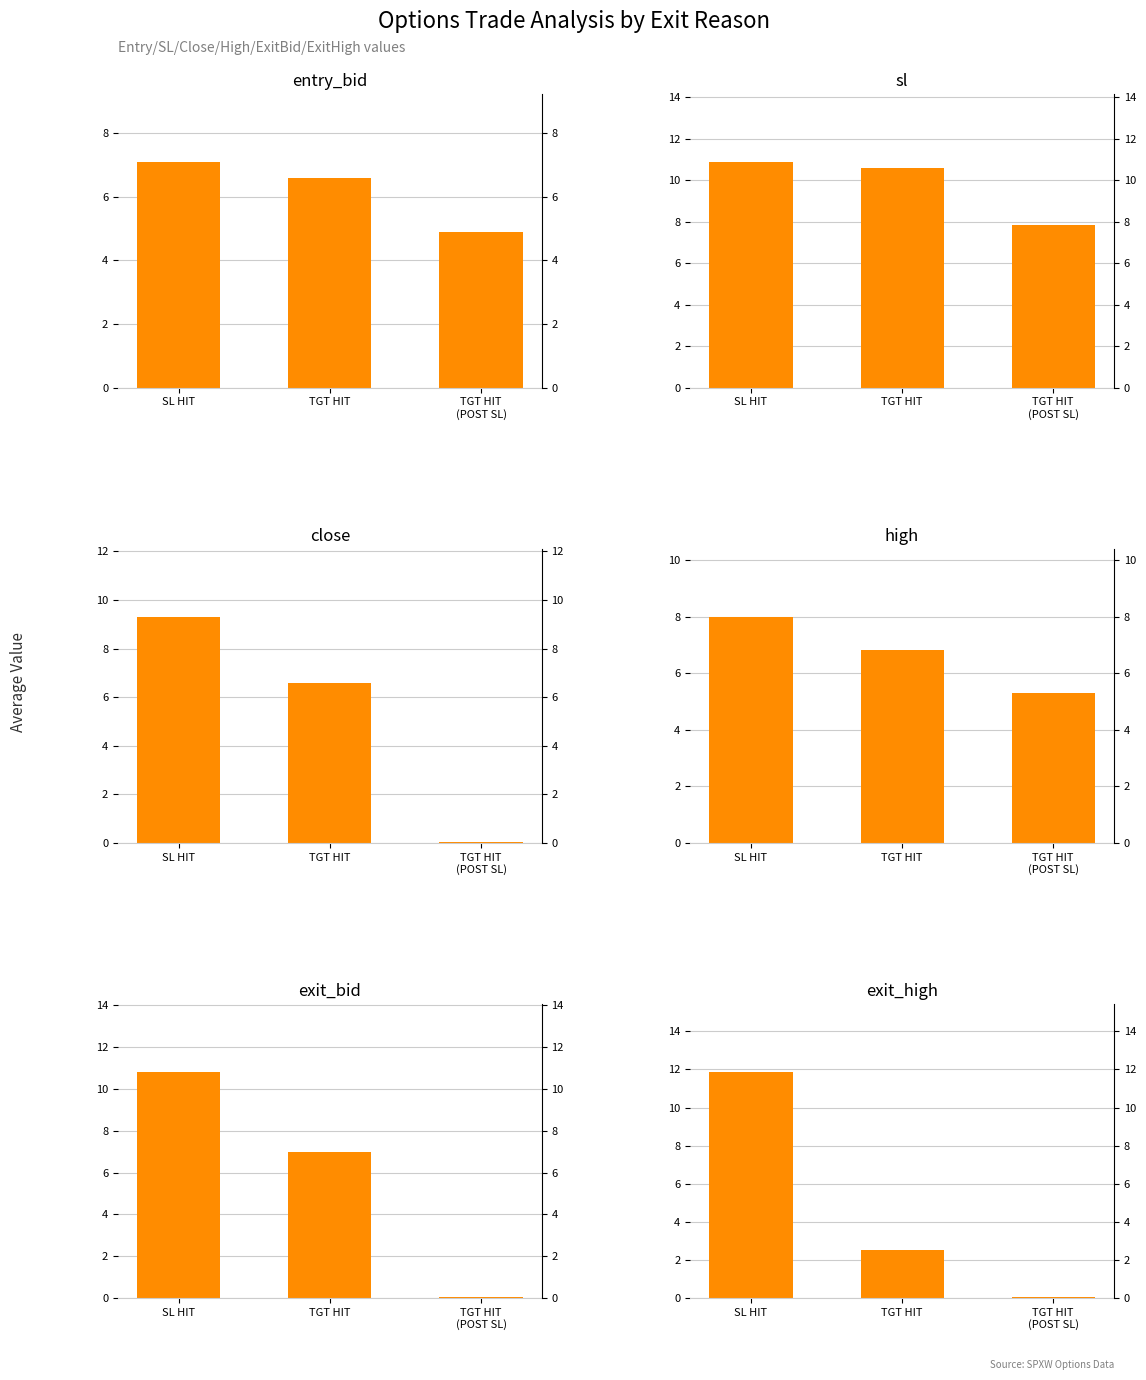

Is it true that sl equals 14.3 at SL HIT?

False